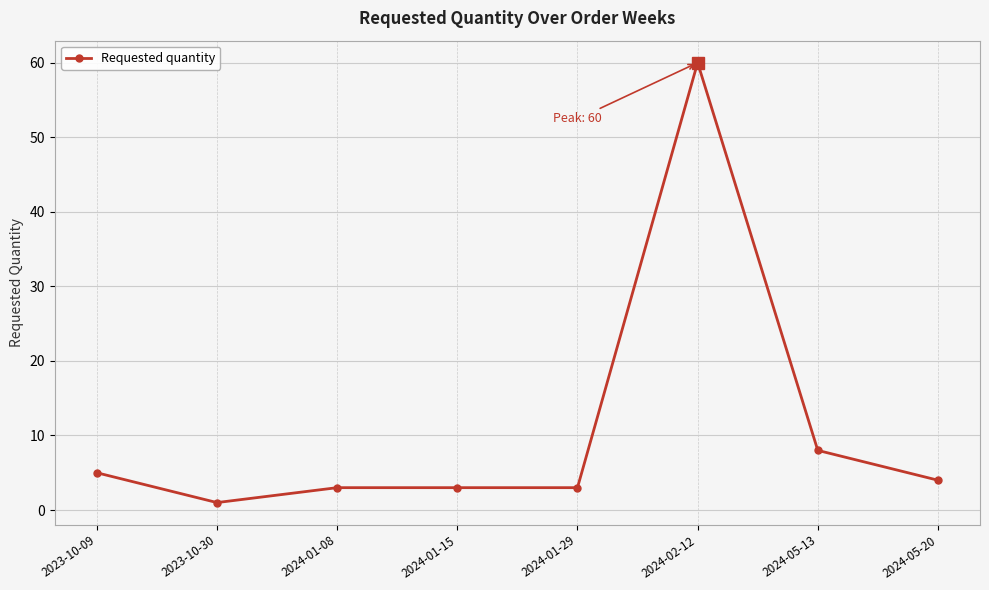

What is the change in value from 2023-10-30 to 2024-01-08?

+2